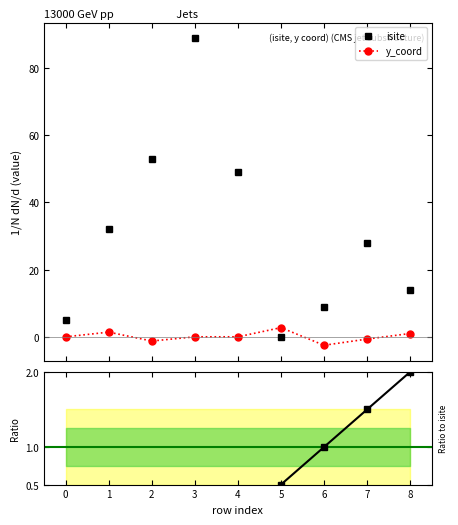

At which category is the sum across all series the highest?

3